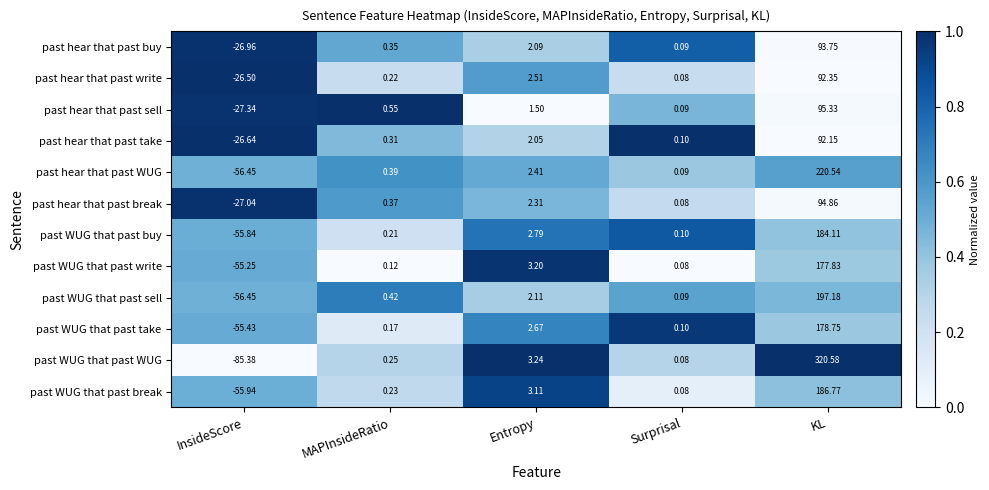

Which series has the widest spread of values?

past WUG that past WUG